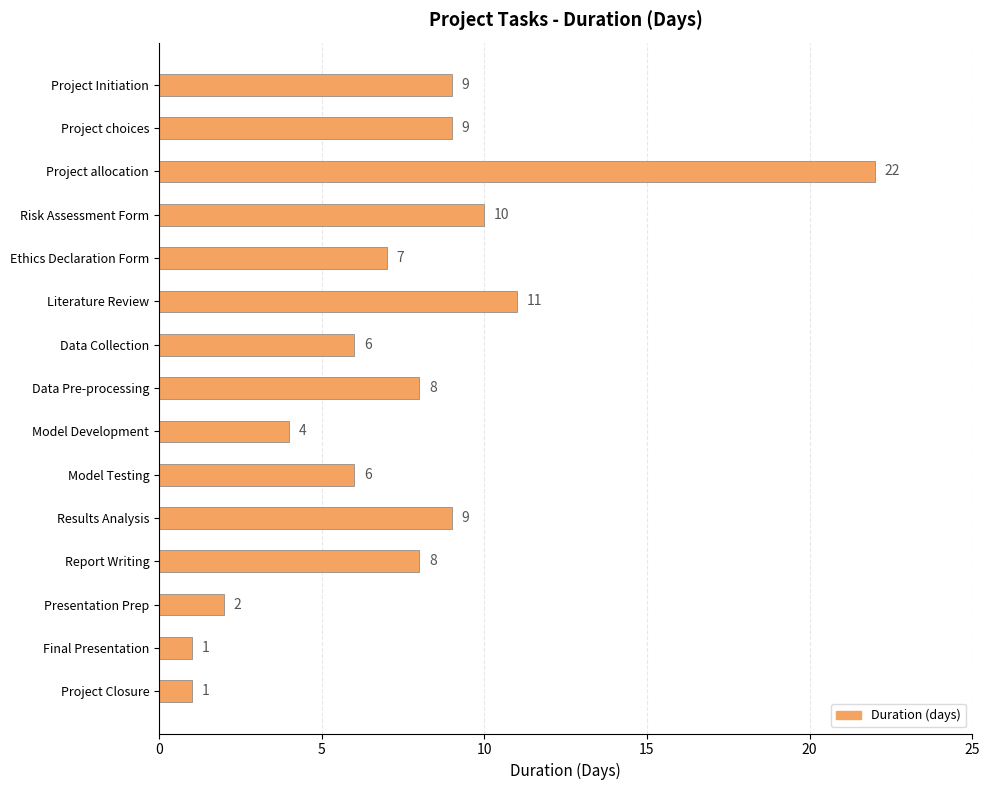

At which label is the value closest to 11?

Literature Review